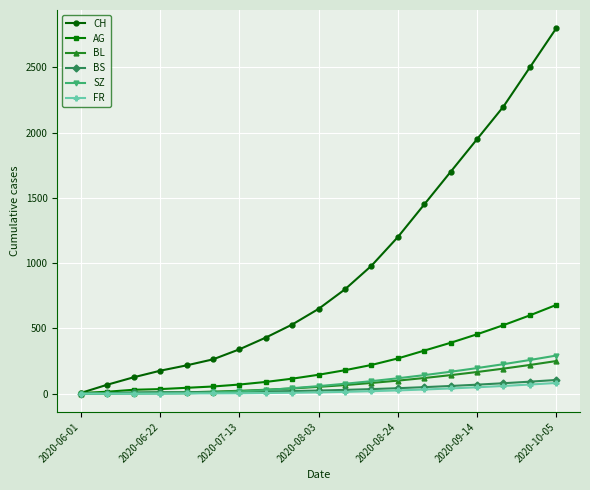

Which series has the largest total across all categories?

CH